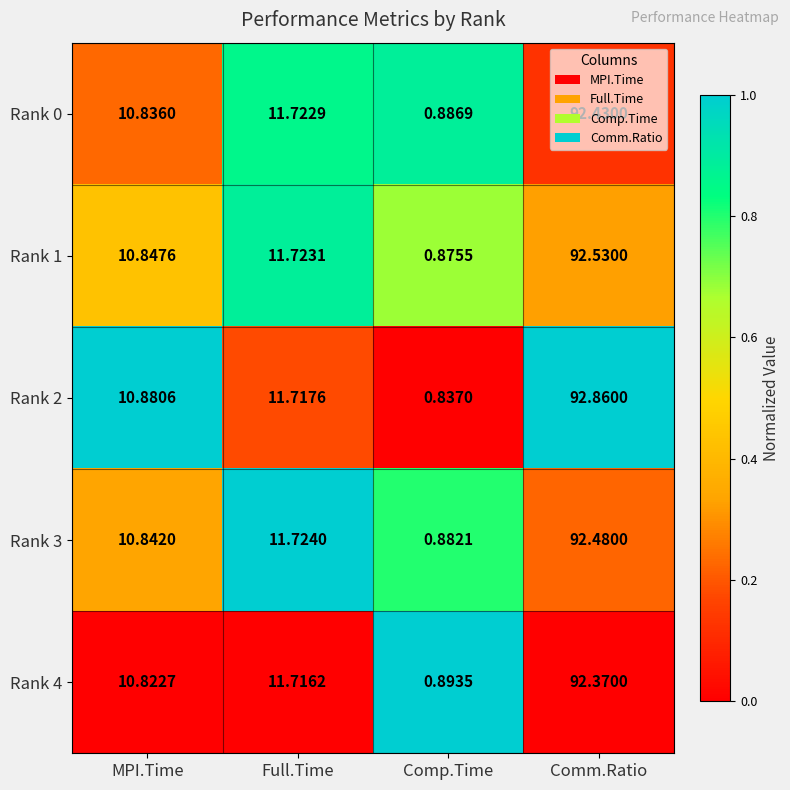

Which category has the lowest value across all series?

Comp.Time